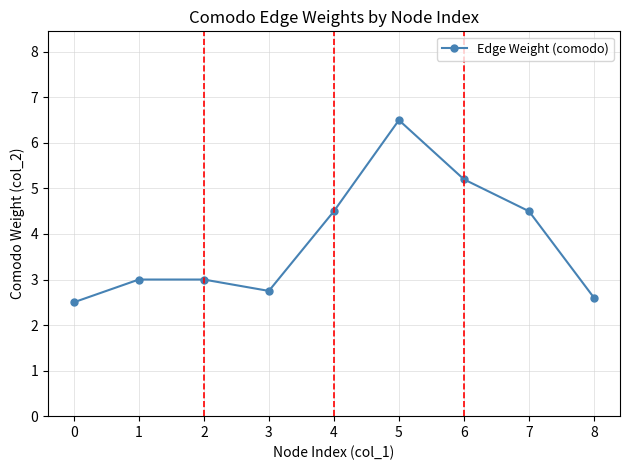

Reading left to right, extract all data points from this chart.

2.5	3.0	3.0	2.8	4.5	6.5	5.2	4.5	2.6